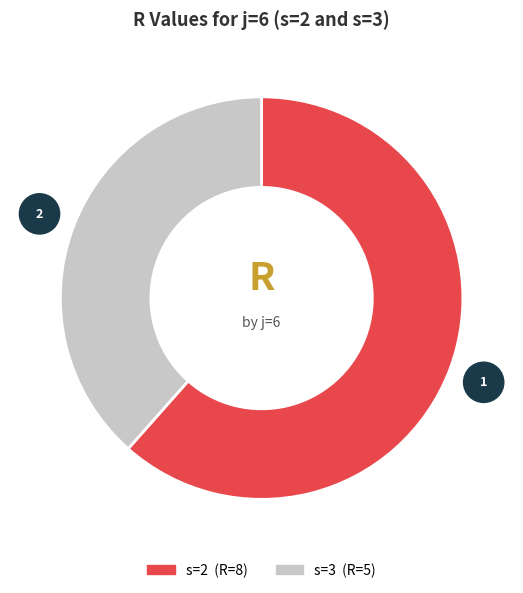

Does any single category account for the majority?

Yes